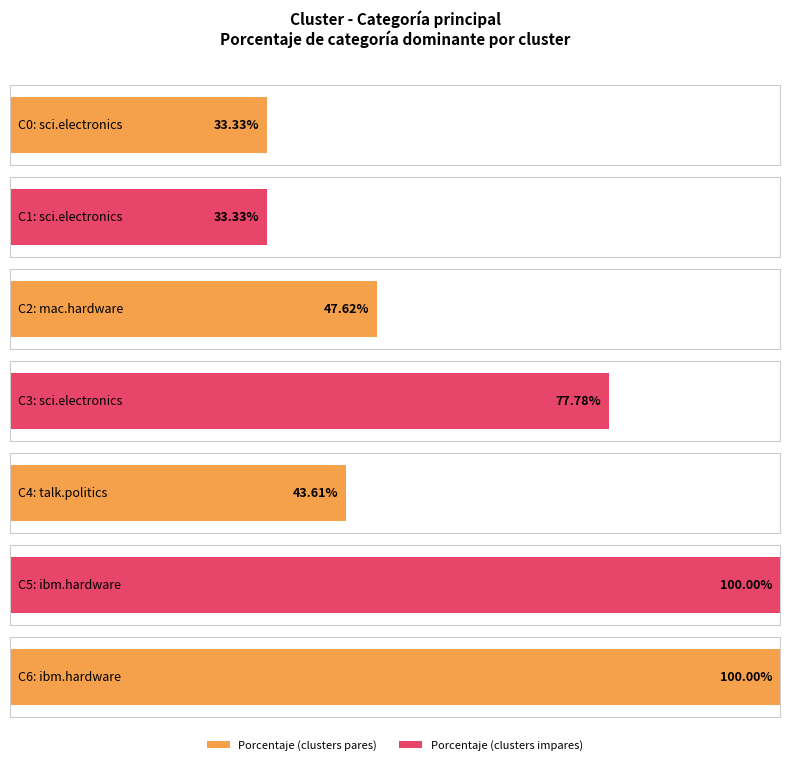

What position from the left is Cluster 3
sci.electronics?

4